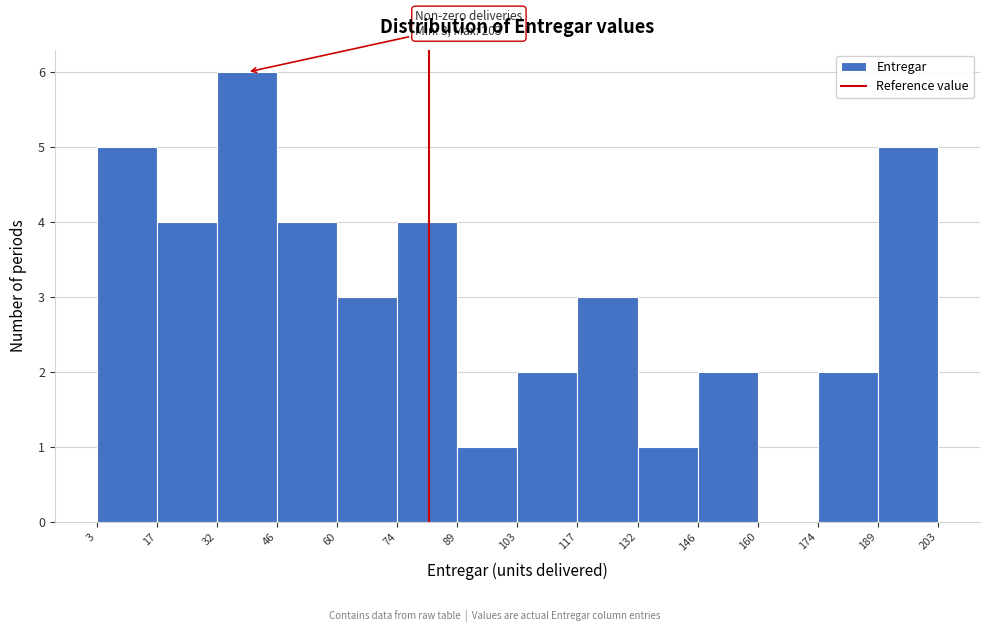

Which range on the x-axis has the tallest bar?

32 to 46